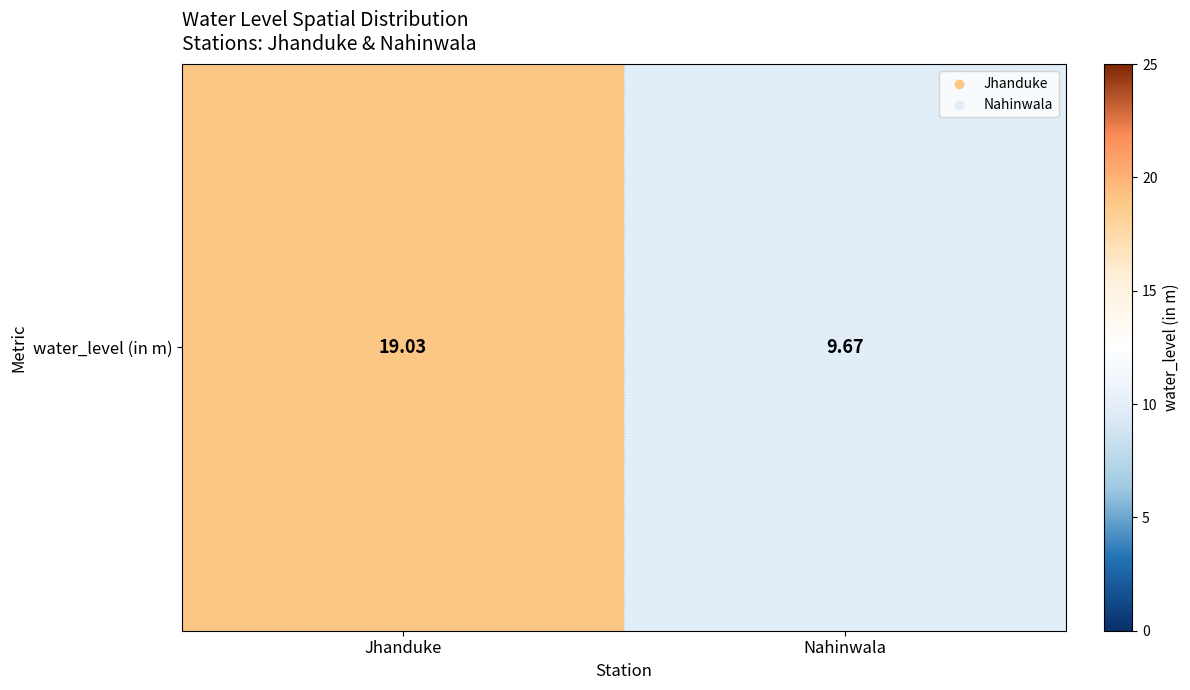

How many values are below 19?

1